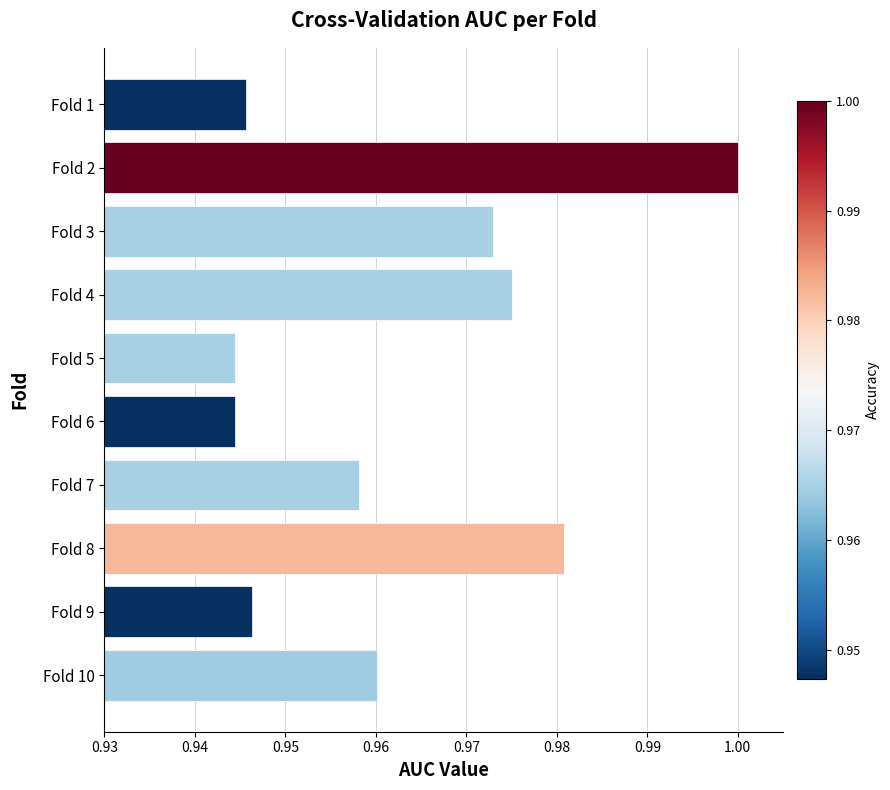

Between Fold 8 and Fold 5, which is larger?

Fold 8